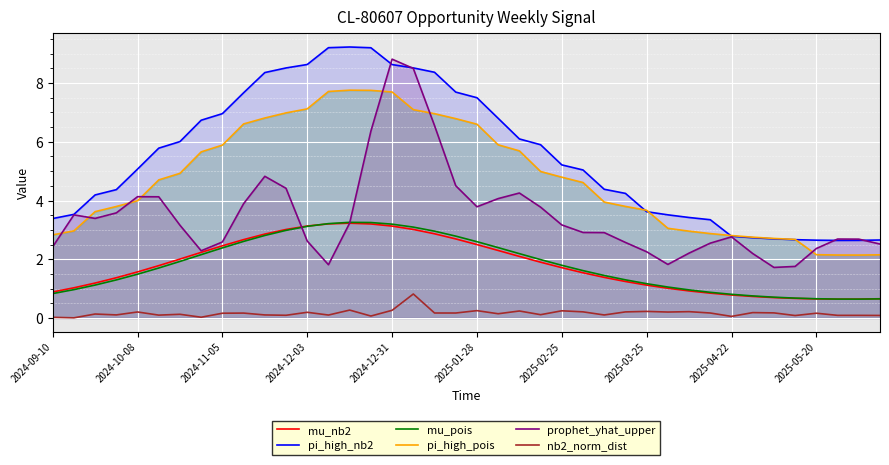

How many interior local valleys does the pi_high_nb2 series have?

1